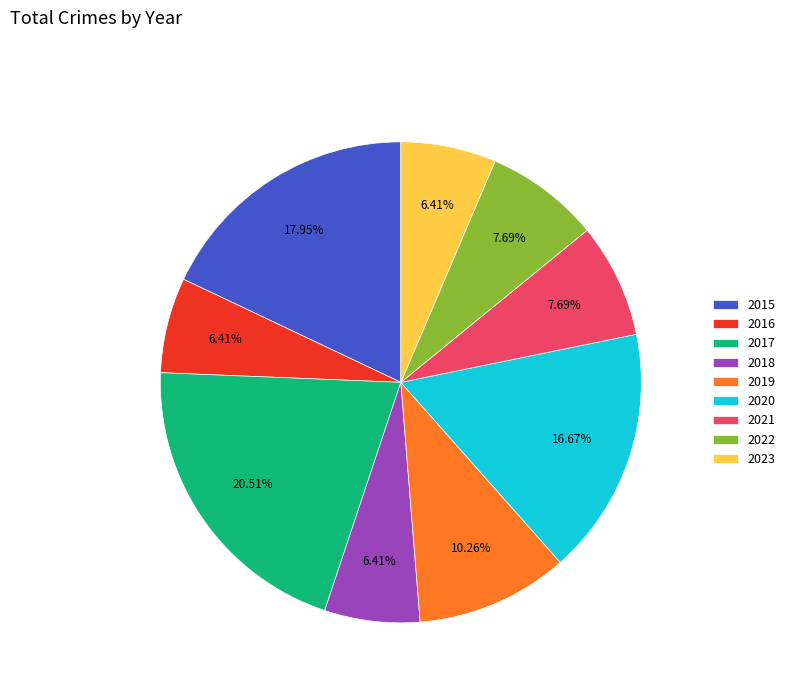

Which has a higher value, 2017 or 2019?

2017